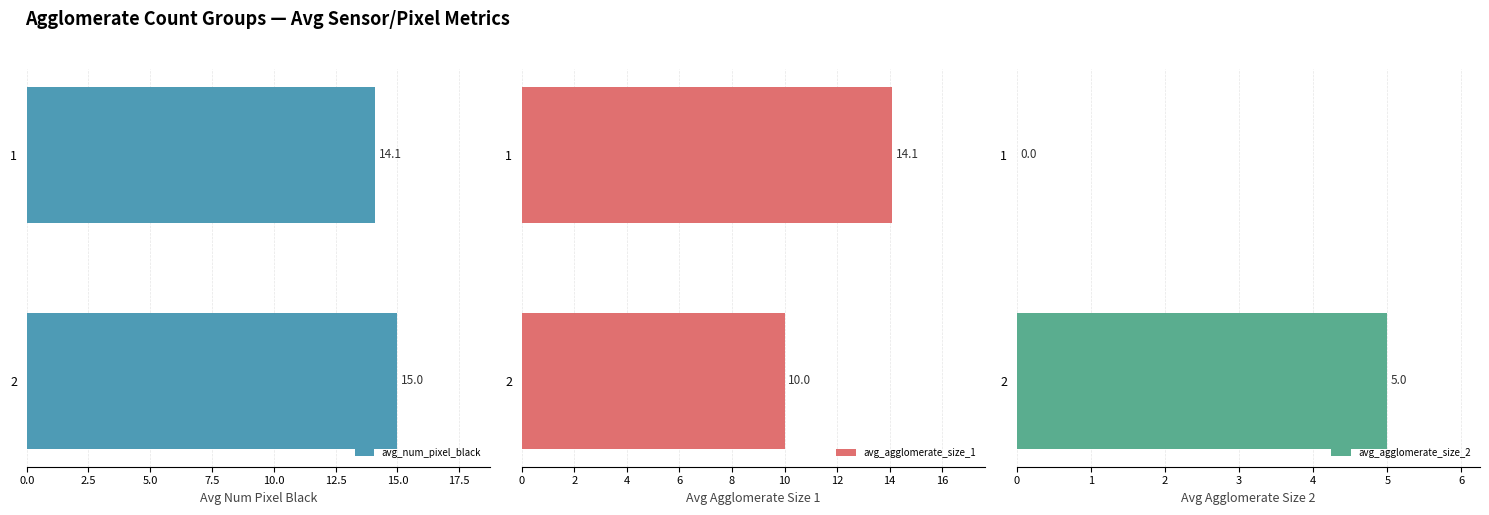

What is the value of the avg_num_pixel_black bar at the 2nd from the left?

15.0